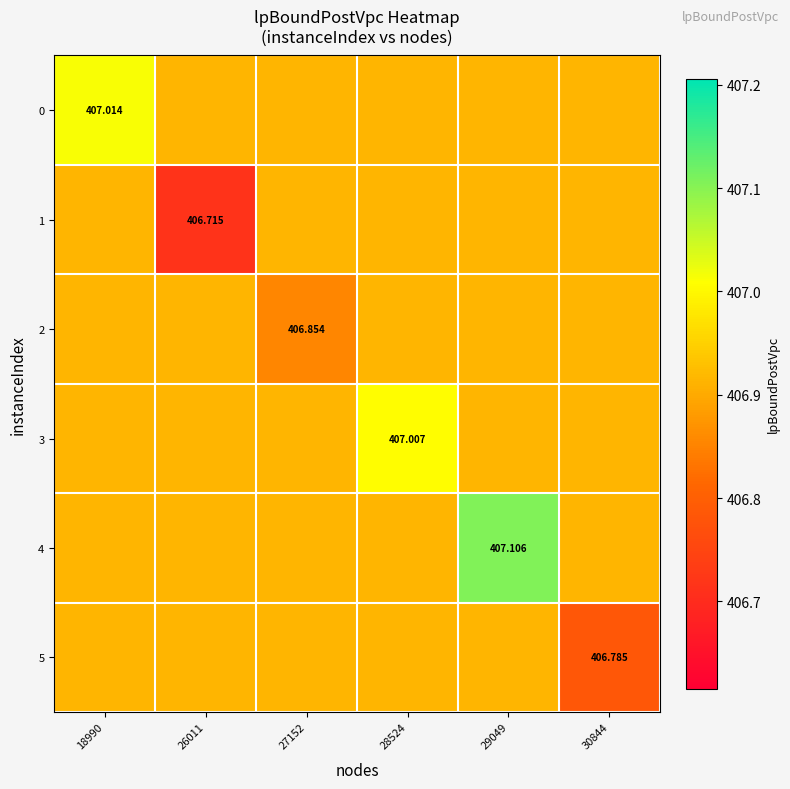

List the labels in order of 5 value, smallest first.

30844, 18990, 26011, 27152, 28524, 29049